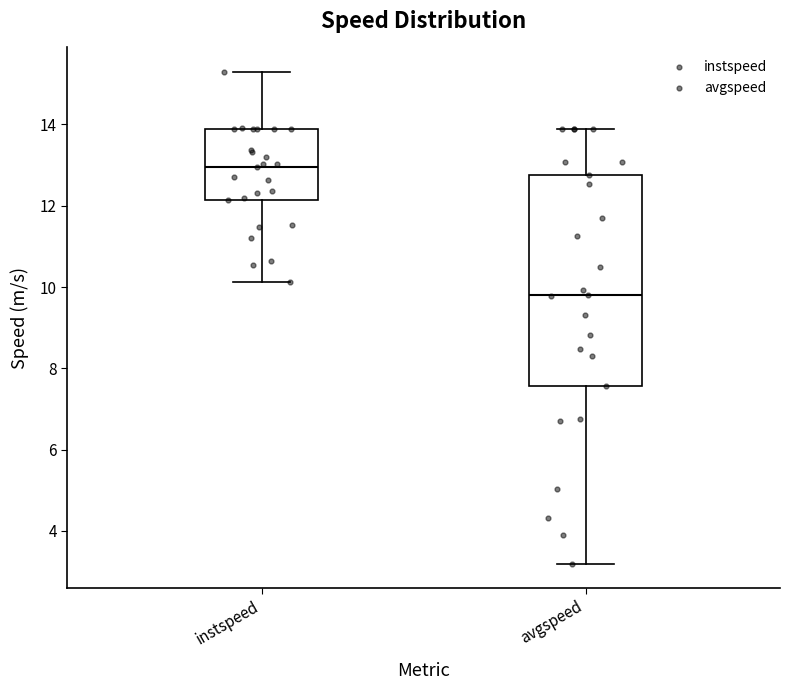

Which box has the lowest median line?

avgspeed